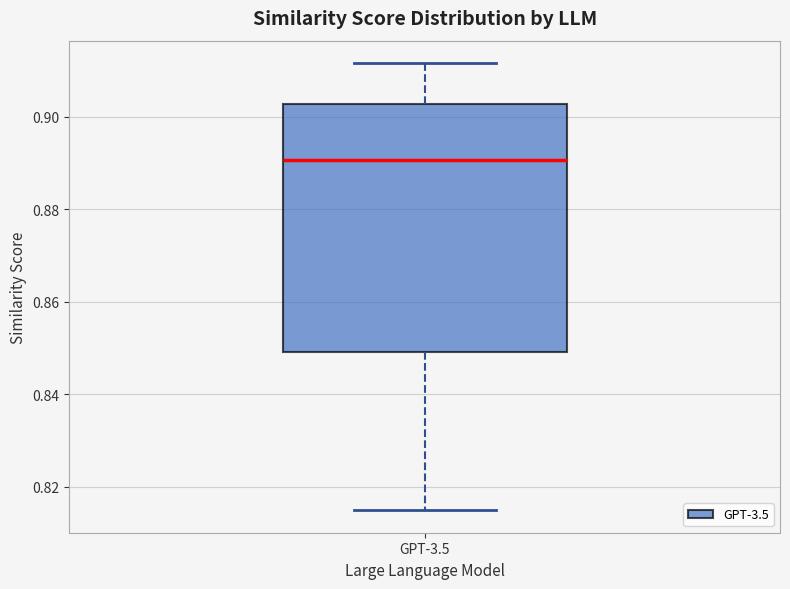

Where does the median line of the box for GPT-3.5 sit on the y-axis? The values are not printed on the chart, so give them approximately, as read against the axis.

0.890